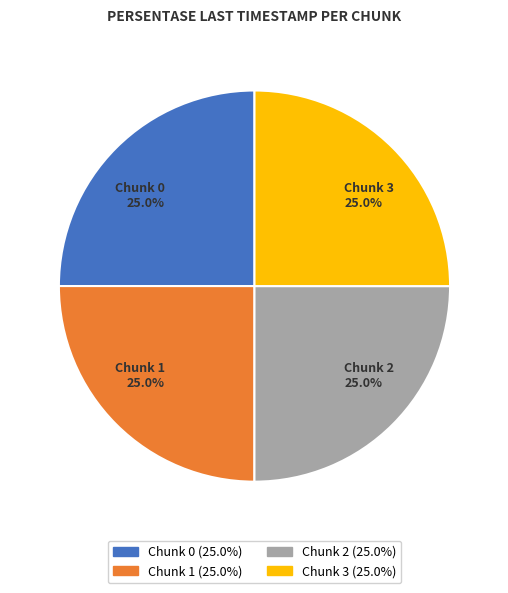

True or false: Chunk 2 accounts for 25% of the total.

True